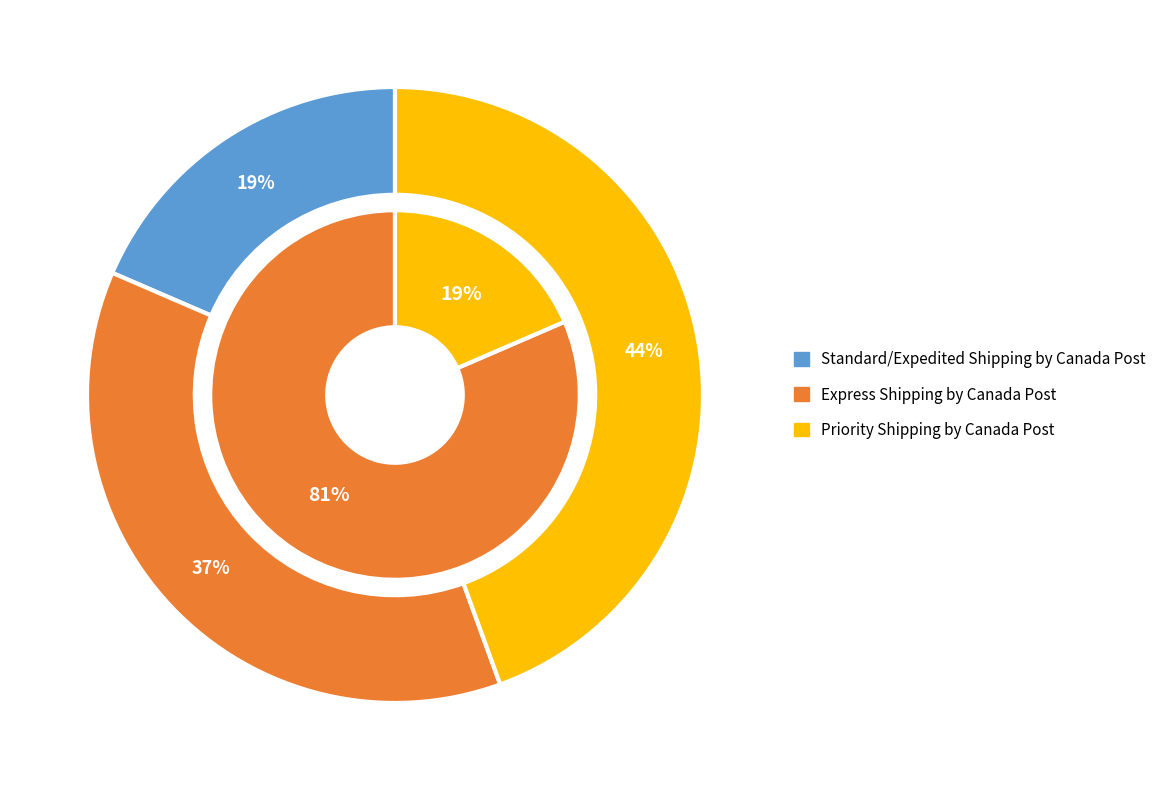

What is the largest slice in the pie chart?

Priority Shipping by Canada Post